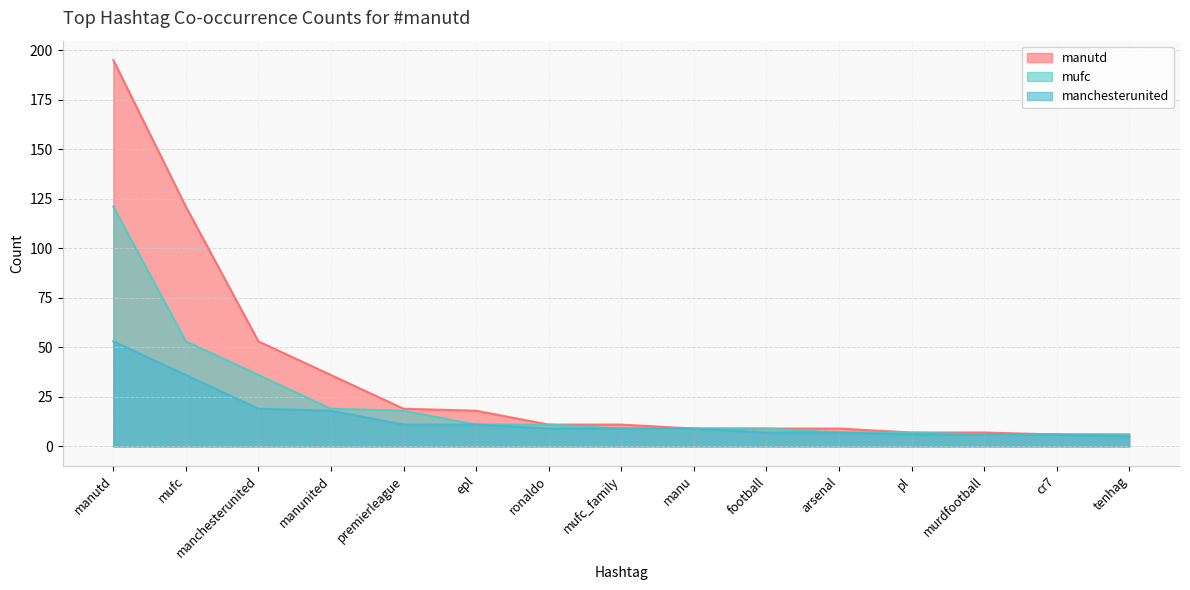

What are all the series names shown in the legend?

manutd, mufc, manchesterunited